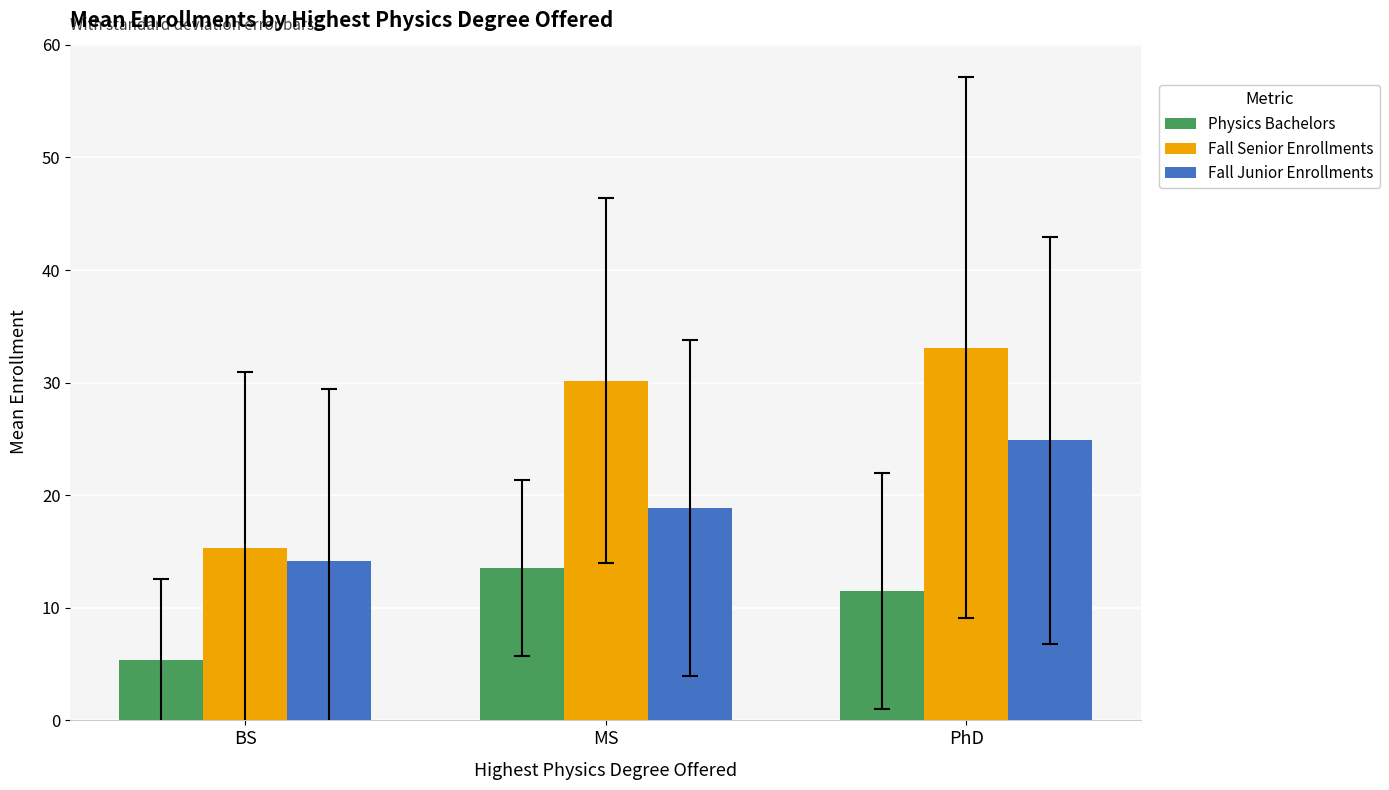

Does the chart contain stacked bars?

No